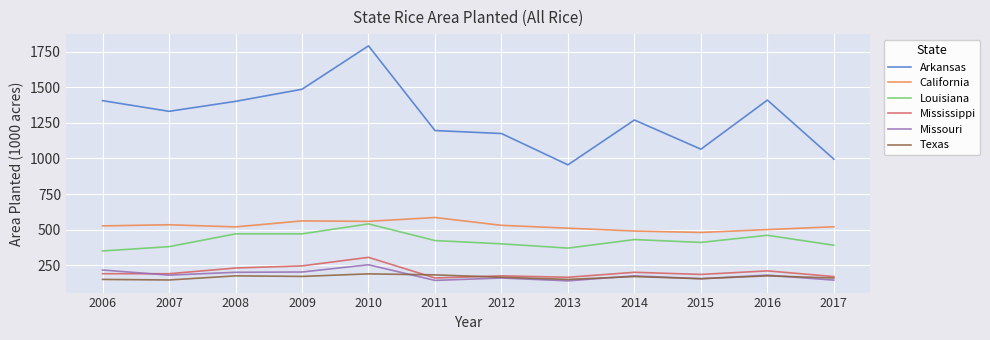

True or false: Arkansas and Louisiana intersect in this chart.

False